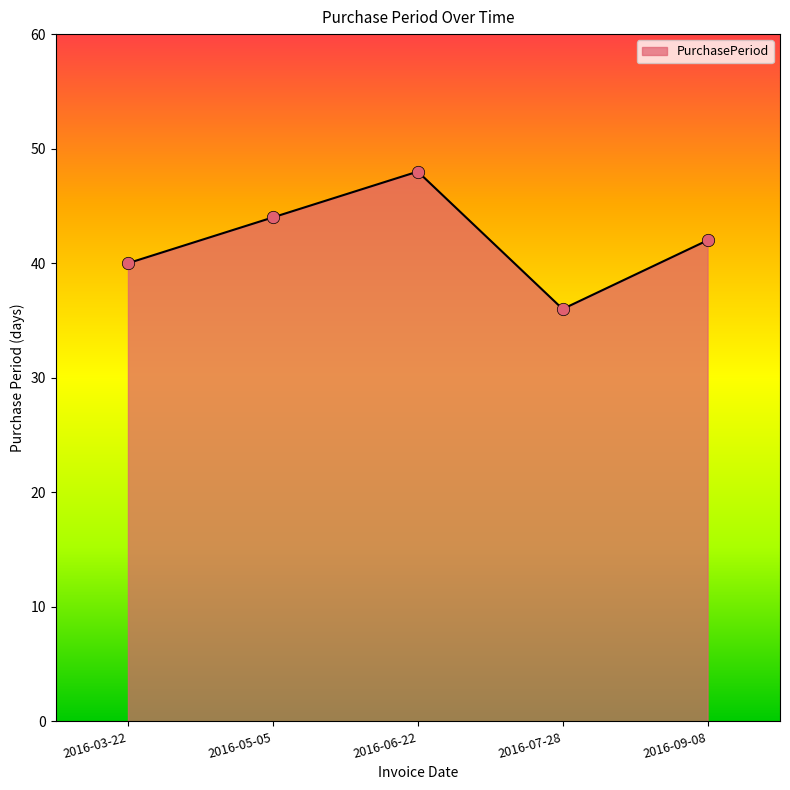

Approximately how many times larger is the value at 2016-07-28 compared to 2016-09-08?

0.9